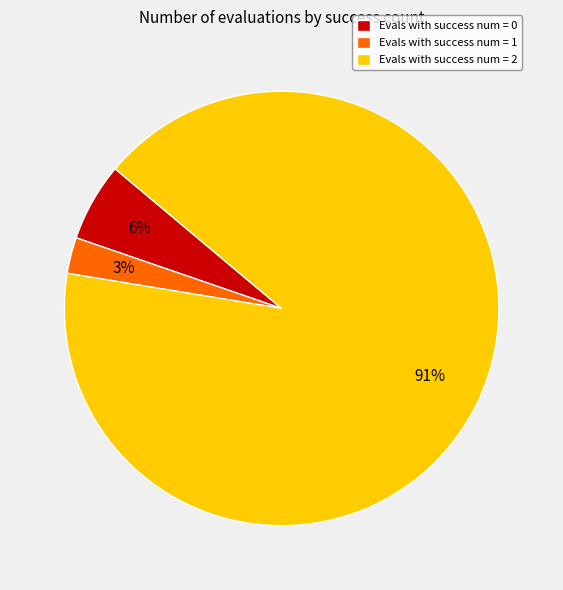

Between Evals with success num = 0 and Evals with success num = 1, which is larger?

Evals with success num = 0